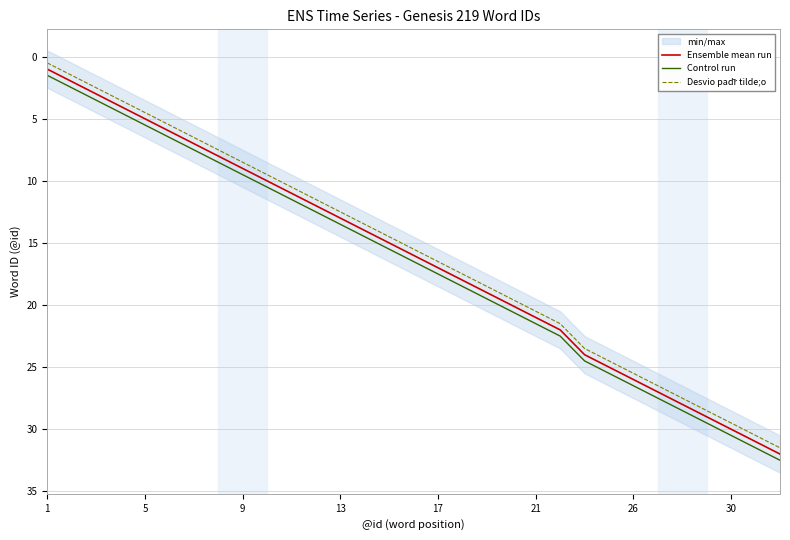

Rank the series by their maximum value, from highest to lowest.

Control run, Ensemble mean run, Desvio padr̃ tilde;o